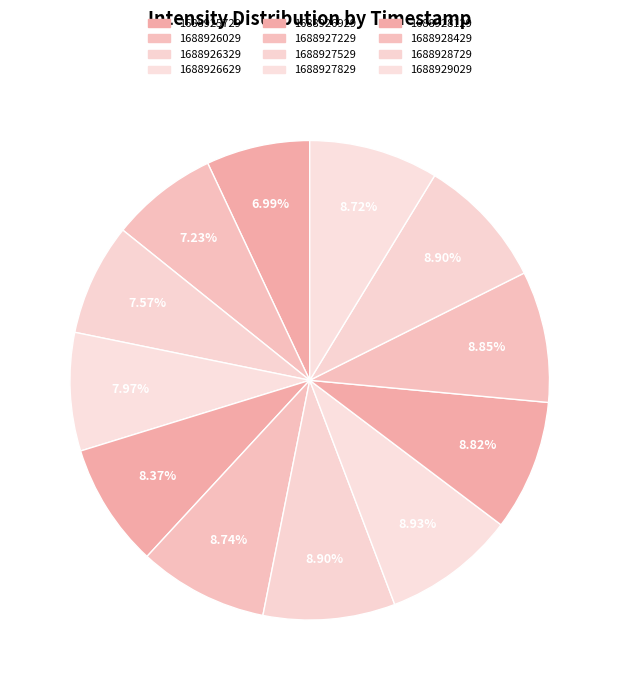

Is it true that 1688927829 is 9% of the pie?

True